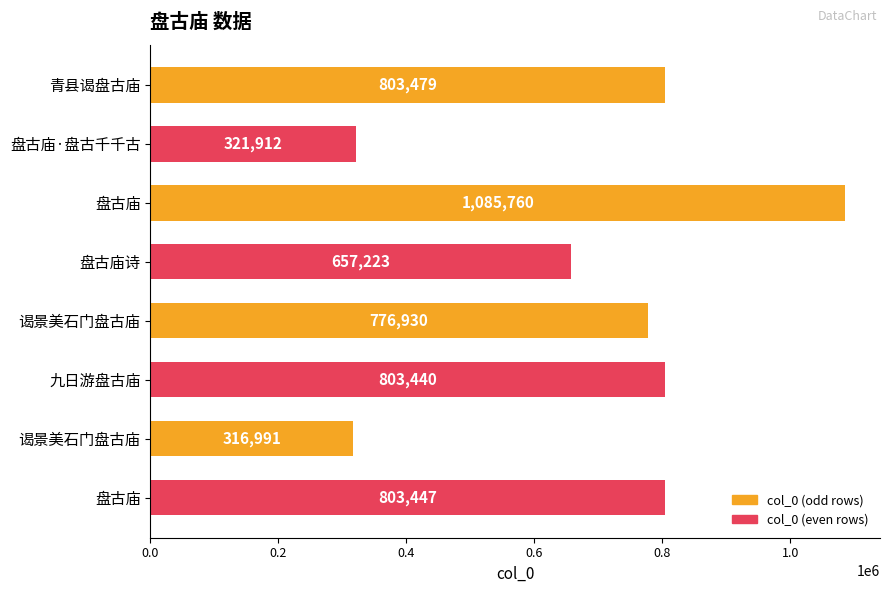

How many bars are there in total?

8